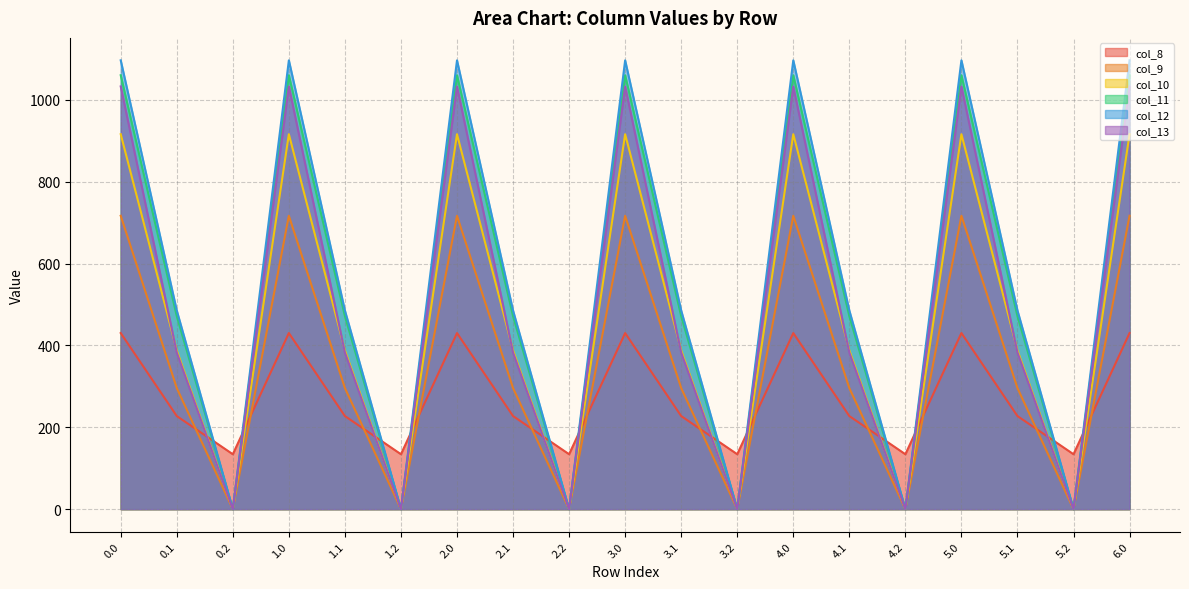

Reading right to left, list all the values displayed in this chart.

col_8: 430.3	134.2	227.5	430.3	134.2	227.5	430.3	134.2	227.5	430.3	134.2	227.5	430.3	134.2	227.5	430.3	134.2	227.5	430.3
col_9: 716.9	0.0	295.9	716.9	0.0	295.9	716.9	0.0	295.9	716.9	0.0	295.9	716.9	0.0	295.9	716.9	0.0	295.9	716.9
col_10: 916.2	0.0	388.1	916.2	0.0	388.1	916.2	0.0	388.1	916.2	0.0	388.1	916.2	0.0	388.1	916.2	0.0	388.1	916.2
col_11: 1060.3	0.0	471.7	1060.3	0.0	471.7	1060.3	0.0	471.7	1060.3	0.0	471.7	1060.3	0.0	471.7	1060.3	0.0	471.7	1060.3
col_12: 1096.7	0.0	485.4	1096.7	0.0	485.4	1096.7	0.0	485.4	1096.7	0.0	485.4	1096.7	0.0	485.4	1096.7	0.0	485.4	1096.7
col_13: 1032.9	0.0	382.7	1032.9	0.0	382.7	1032.9	0.0	382.7	1032.9	0.0	382.7	1032.9	0.0	382.7	1032.9	0.0	382.7	1032.9